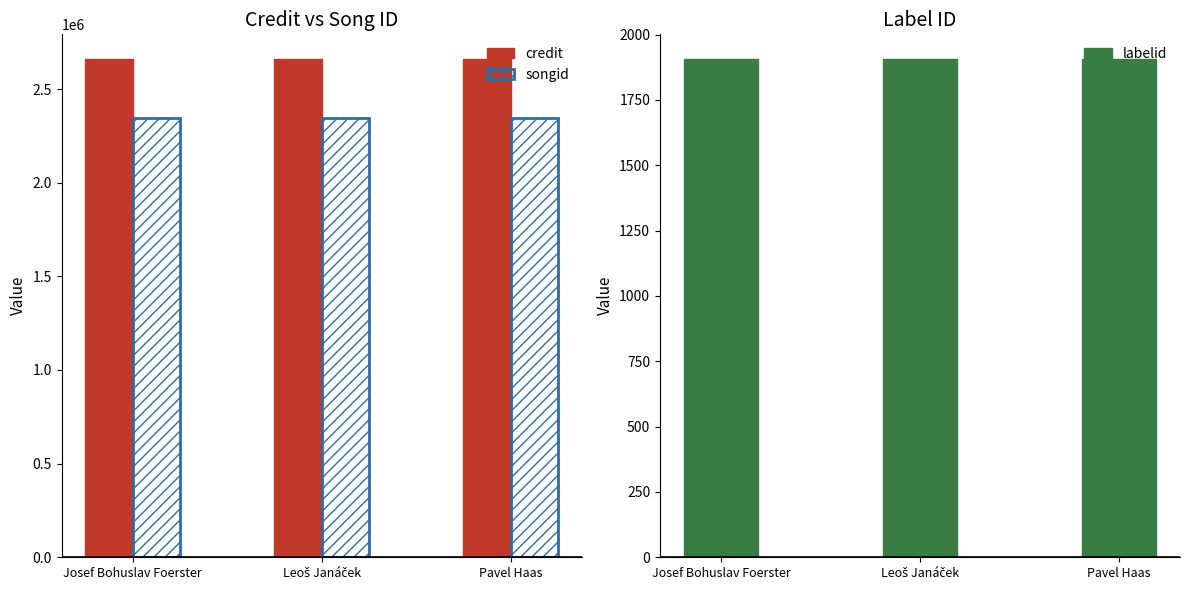

What is the sum of the songid values at Leoš Janáček and Josef Bohuslav Foerster?

4689022